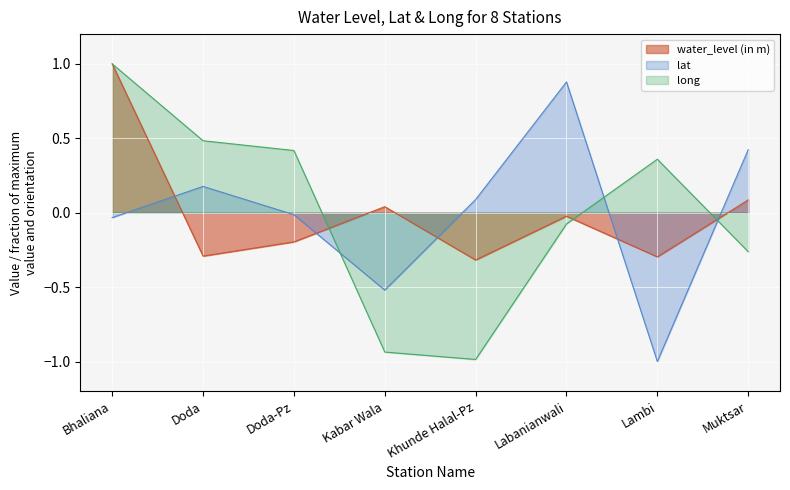

True or false: lat and long intersect in this chart.

True